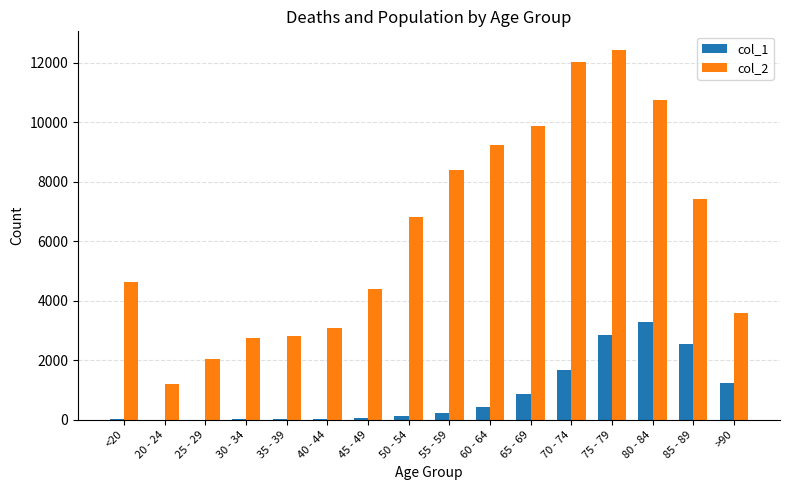

At which category is the sum across all series the highest?

75 - 79